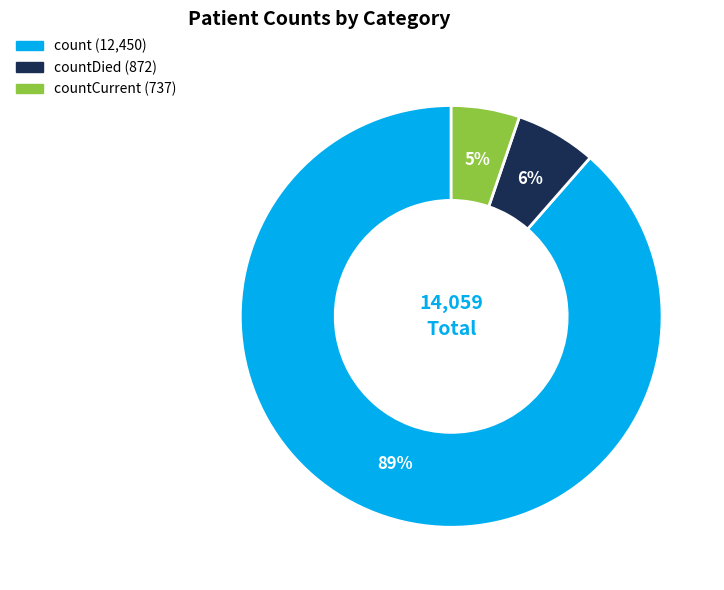

To the nearest percent, what is the average slice percentage?

33%